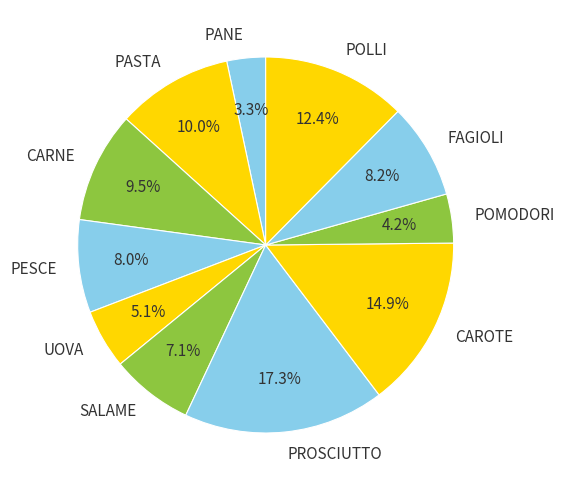

What is the ratio of the value at PROSCIUTTO to the value at PESCE?

2.2